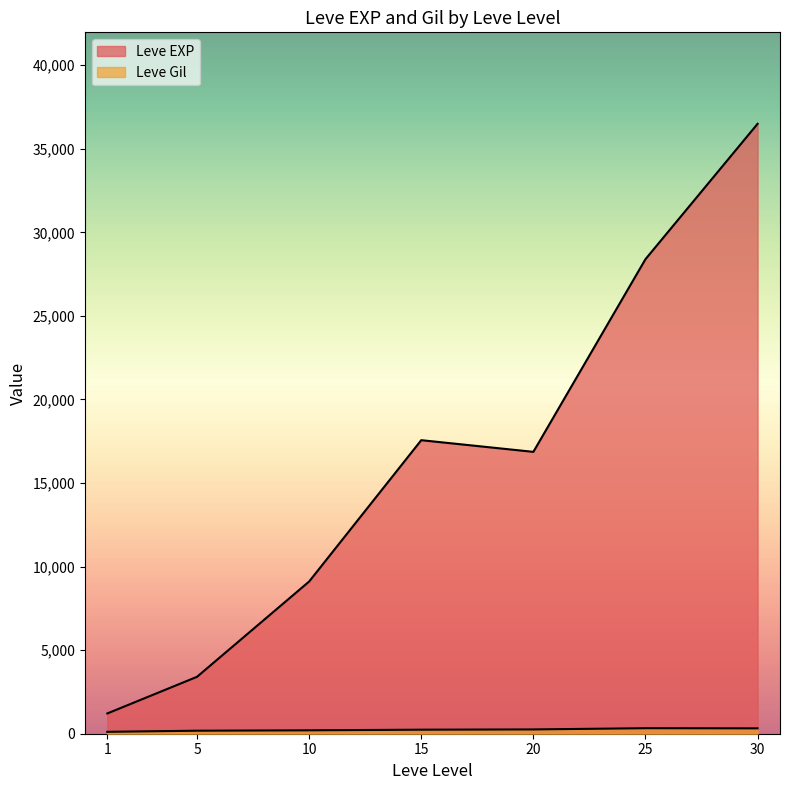

Which series has the widest spread of values?

Leve EXP